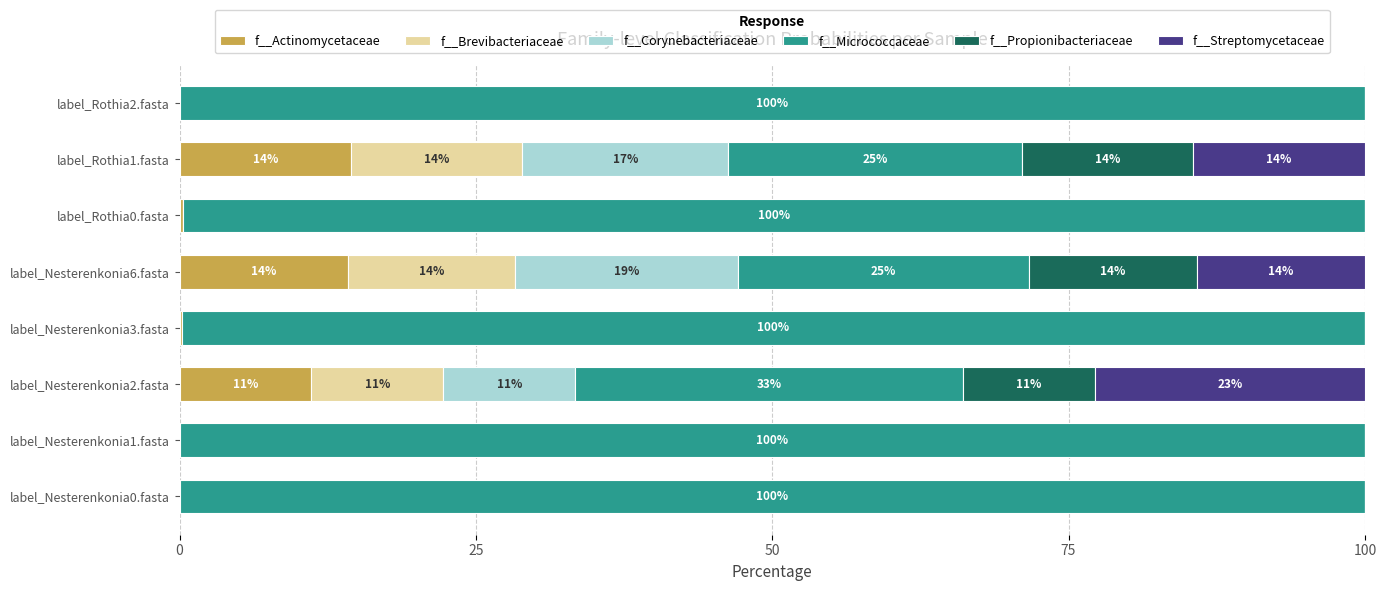

At which label is f__Actinomycetaceae closest to 7?

label_Nesterenkonia2.fasta